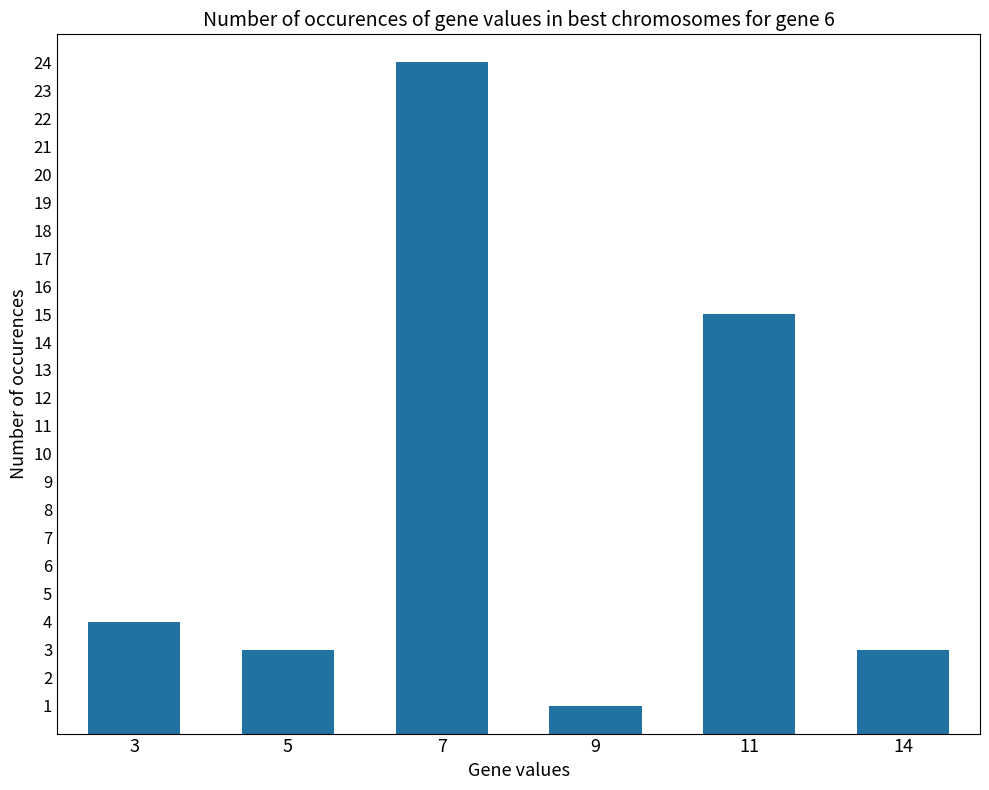

What is the minimum value shown in the chart?

1